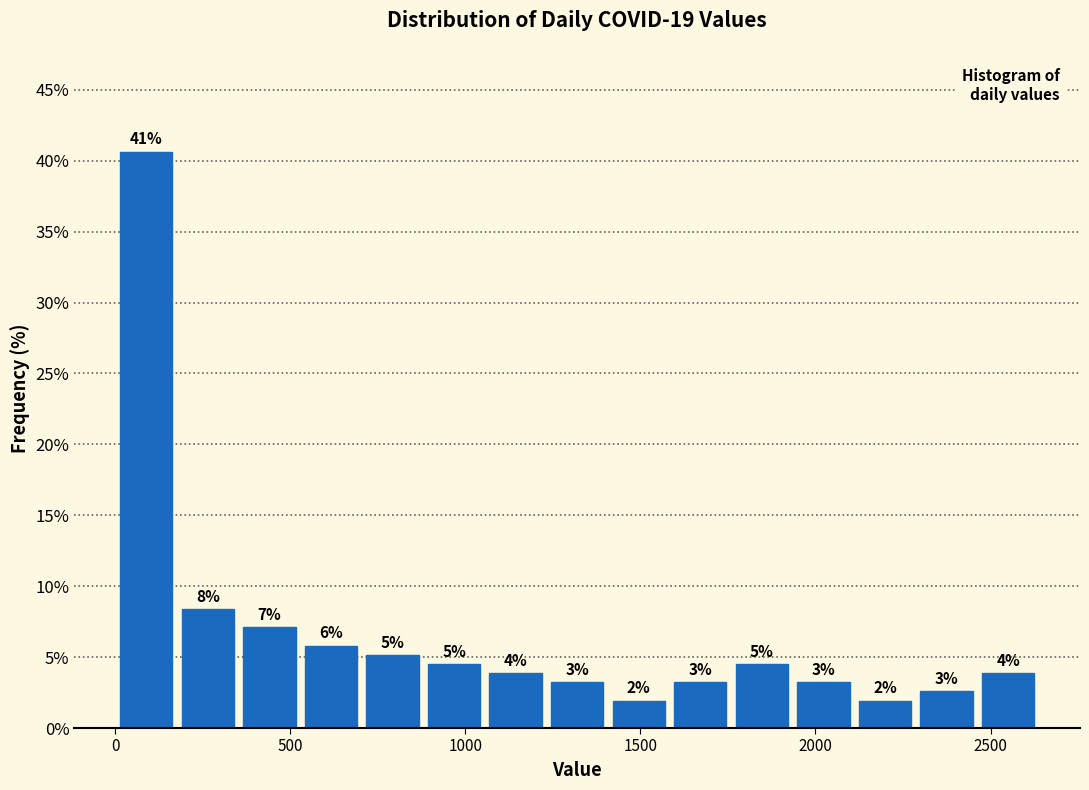

Read against the x-axis, roughly where is the centre of the tallest bar?

100